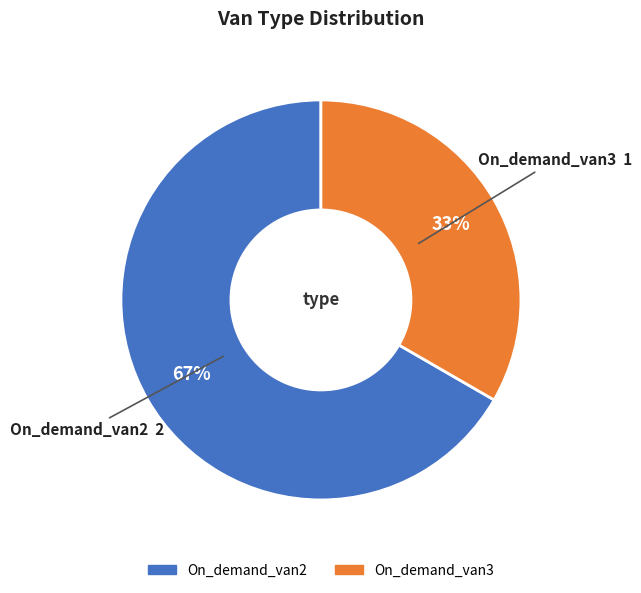

Does On_demand_van3 account for over 50% of the chart?

No